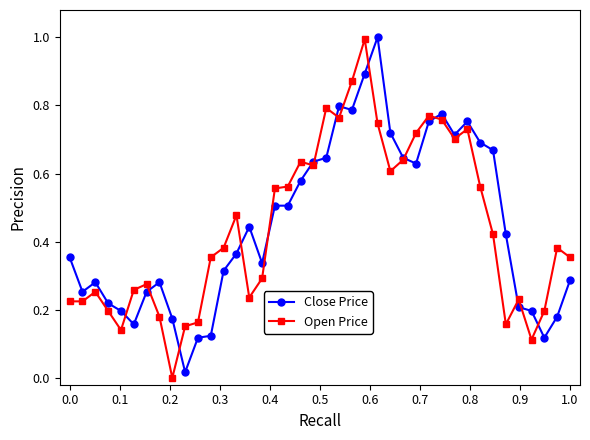

What are all the series names shown in the legend?

Close Price, Open Price